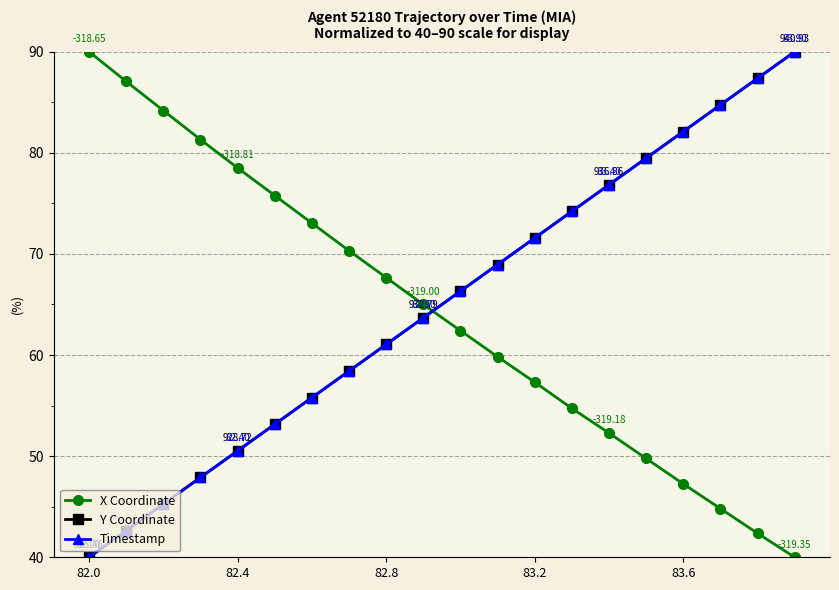

At how many categories does at least one series exceed 46?

20